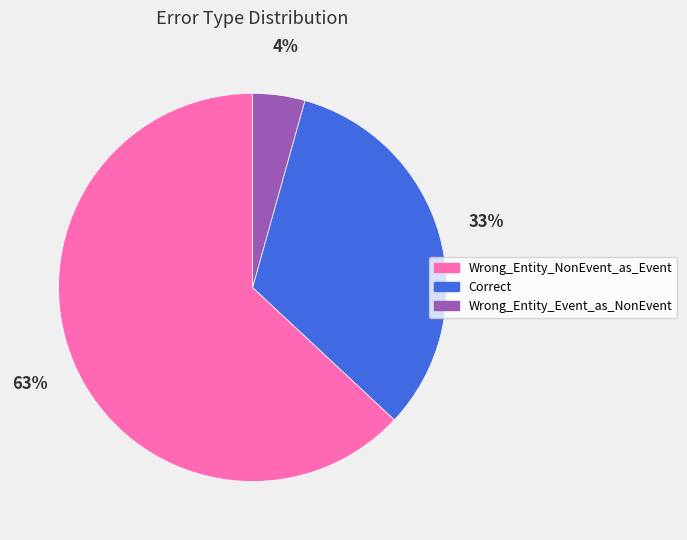

Between Correct and Wrong_Entity_NonEvent_as_Event, which is larger?

Wrong_Entity_NonEvent_as_Event